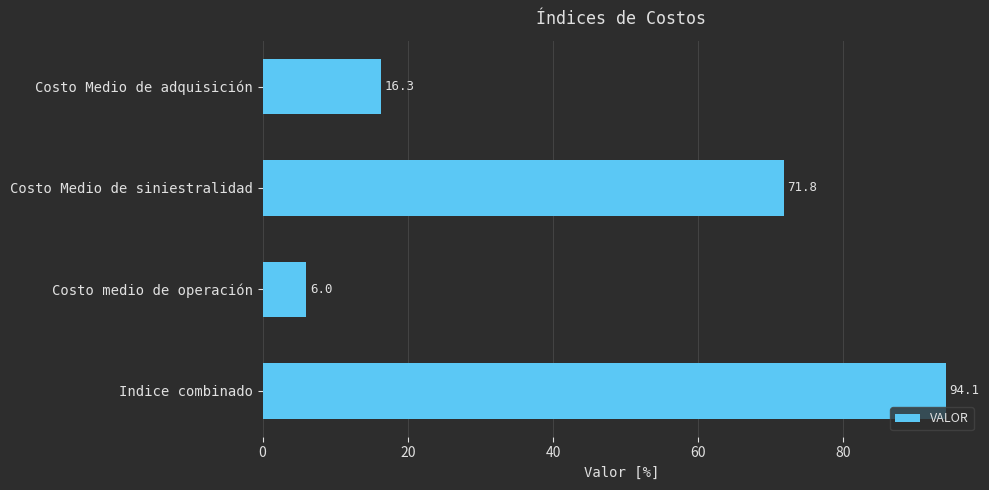

Read the value at Costo Medio de adquisición.

16.3